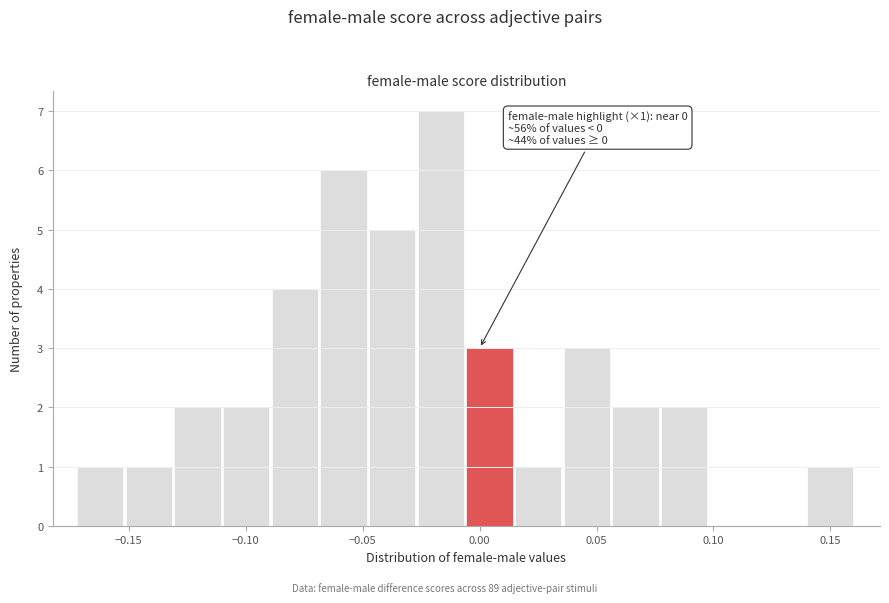

Which range on the x-axis has the tallest bar?

-0.025 to -0.005